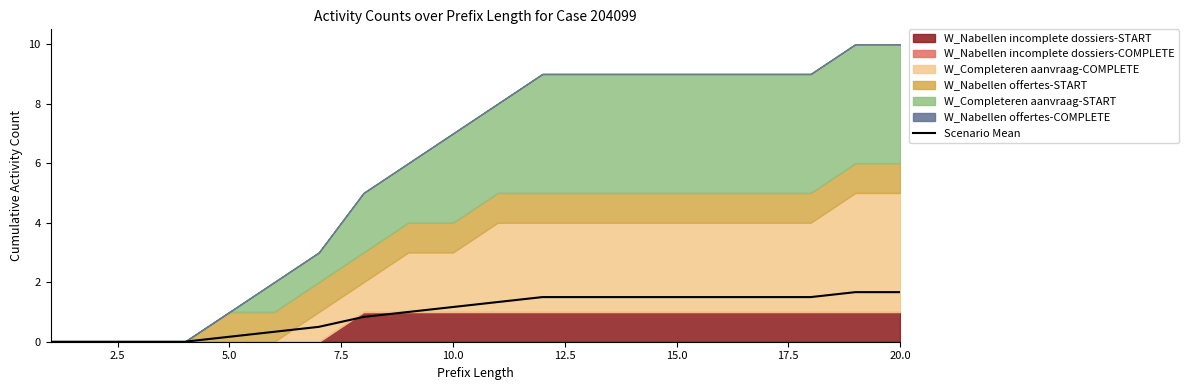

What is the maximum value for Scenario Mean?

1.7